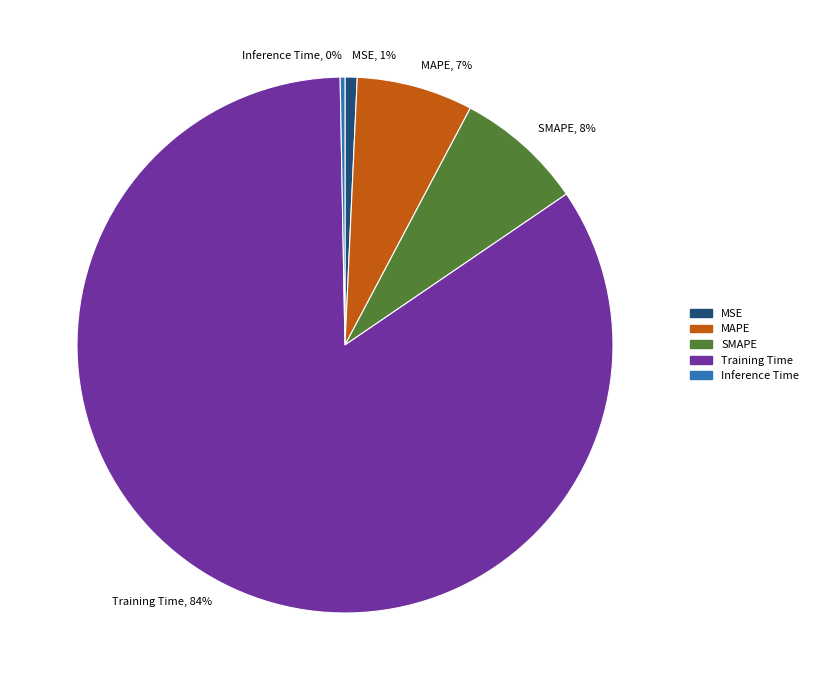

How many slices are in this pie chart?

5